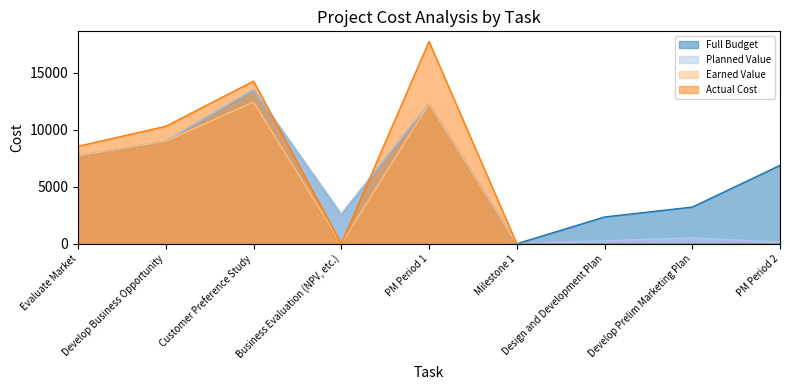

Is the value of Planned Value at Business Evaluation (NPV, etc.) greater than the value of Actual Cost at Develop Business Opportunity?

No